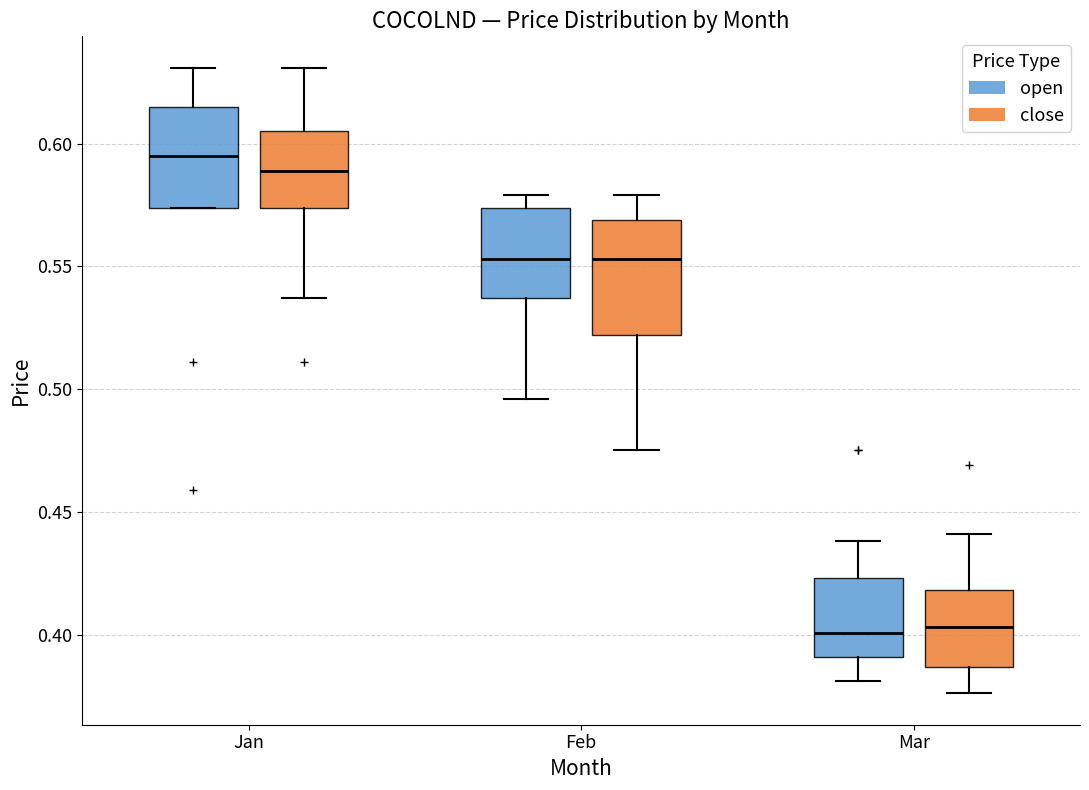

Reading left to right, transcribe this box plot: for each box, give where its median line is, the range the box spans, and where its two whiskers end, as read against the y-axis. The values are not printed on the chart, so give them approximately, as read against the axis.

Jan (open): median 0.595, box 0.575 to 0.615, whiskers 0.575 to 0.630
Jan (close): median 0.590, box 0.575 to 0.605, whiskers 0.535 to 0.630
Feb (open): median 0.555, box 0.535 to 0.575, whiskers 0.495 to 0.580
Feb (close): median 0.555, box 0.520 to 0.570, whiskers 0.475 to 0.580
Mar (open): median 0.400, box 0.390 to 0.425, whiskers 0.380 to 0.440
Mar (close): median 0.405, box 0.385 to 0.420, whiskers 0.375 to 0.440